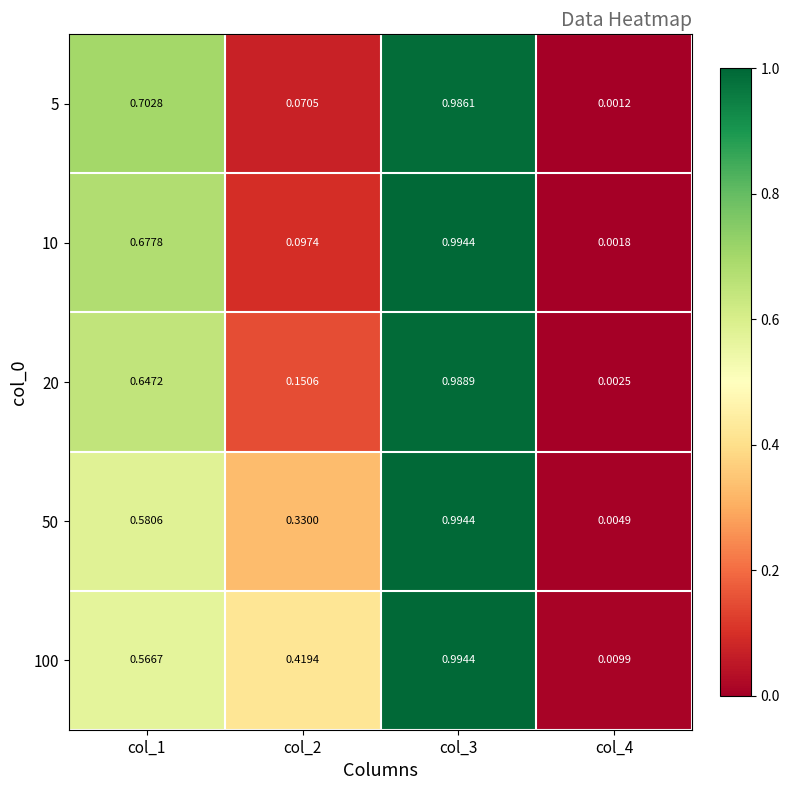

Which series has the largest range (max minus min)?

10